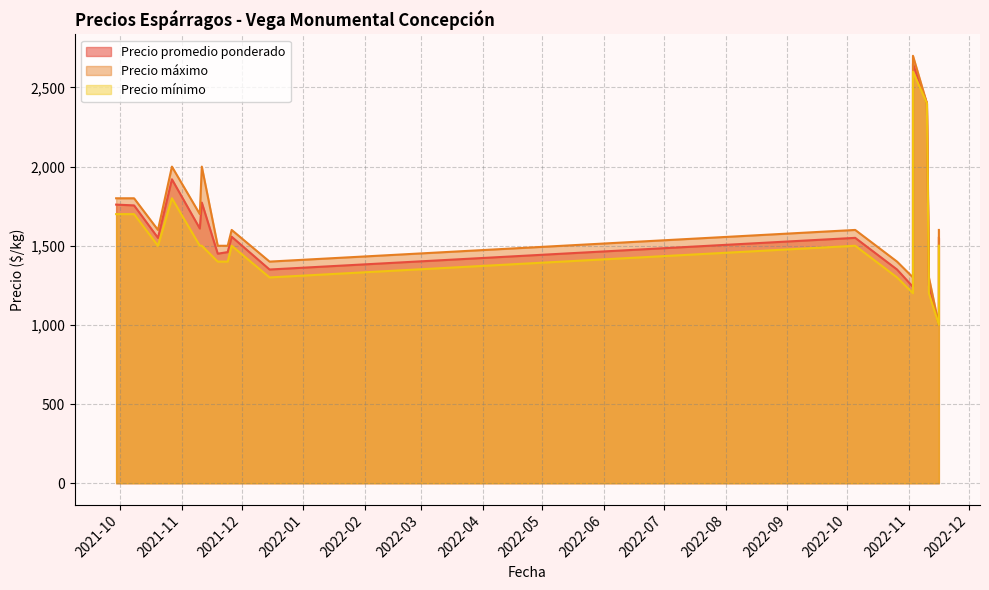

True or false: Precio máximo and Precio promedio ponderado intersect in this chart.

False